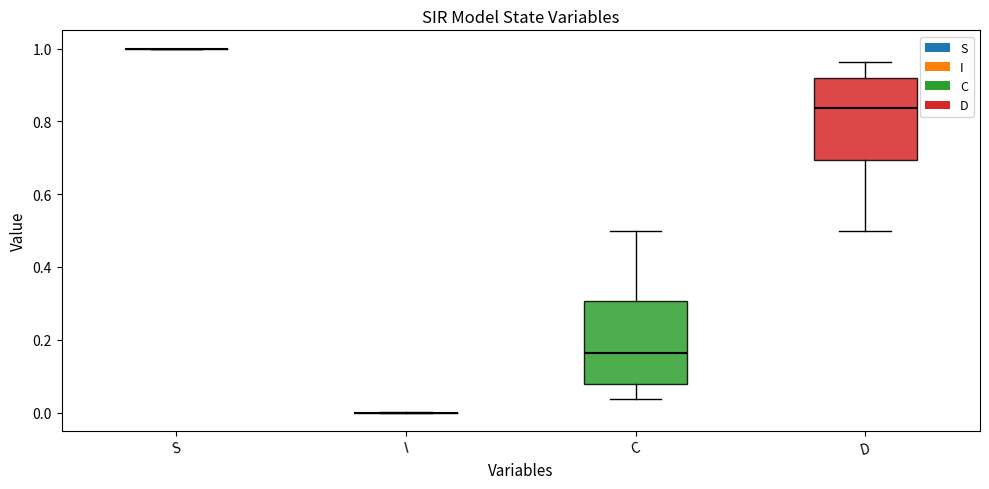

Reading left to right, transcribe this box plot: for each box, give where its median line is, the range the box spans, and where its two whiskers end, as read against the y-axis. The values are not printed on the chart, so give them approximately, as read against the axis.

S: box collapsed to a line at 1.00, whiskers 1.00 to 1.00
I: box collapsed to a line at 0.00, whiskers 0.00 to 0.00
C: median 0.16, box 0.08 to 0.30, whiskers 0.04 to 0.50
D: median 0.84, box 0.70 to 0.92, whiskers 0.50 to 0.96